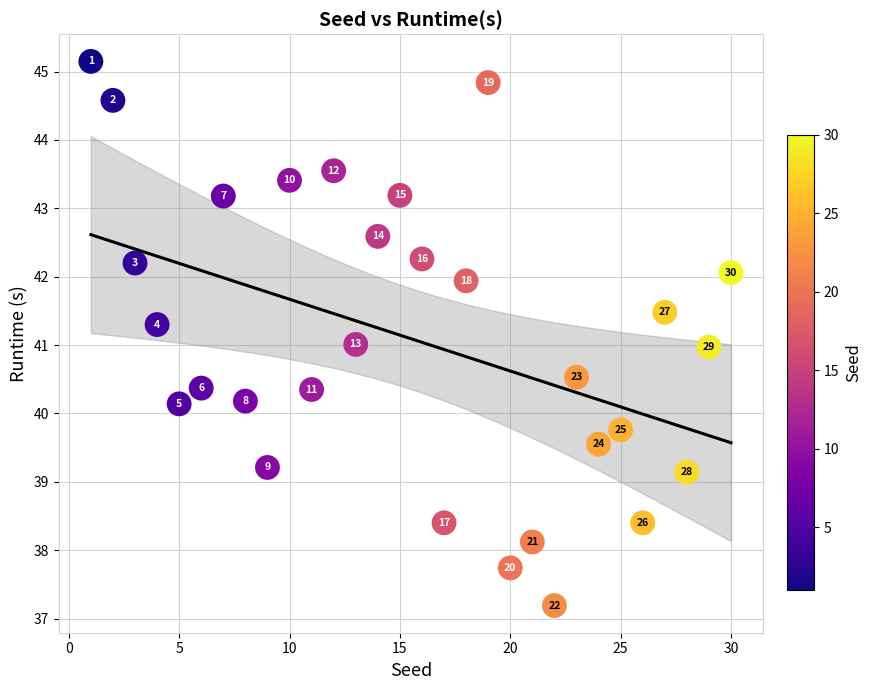

What Y value in the scatter plot is closest to 41?

41.0